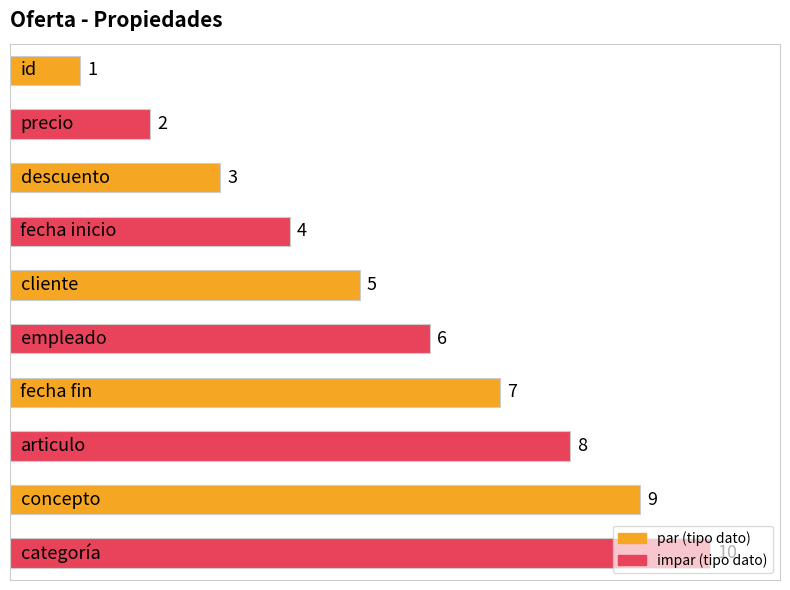

What is the maximum value shown in the chart?

10